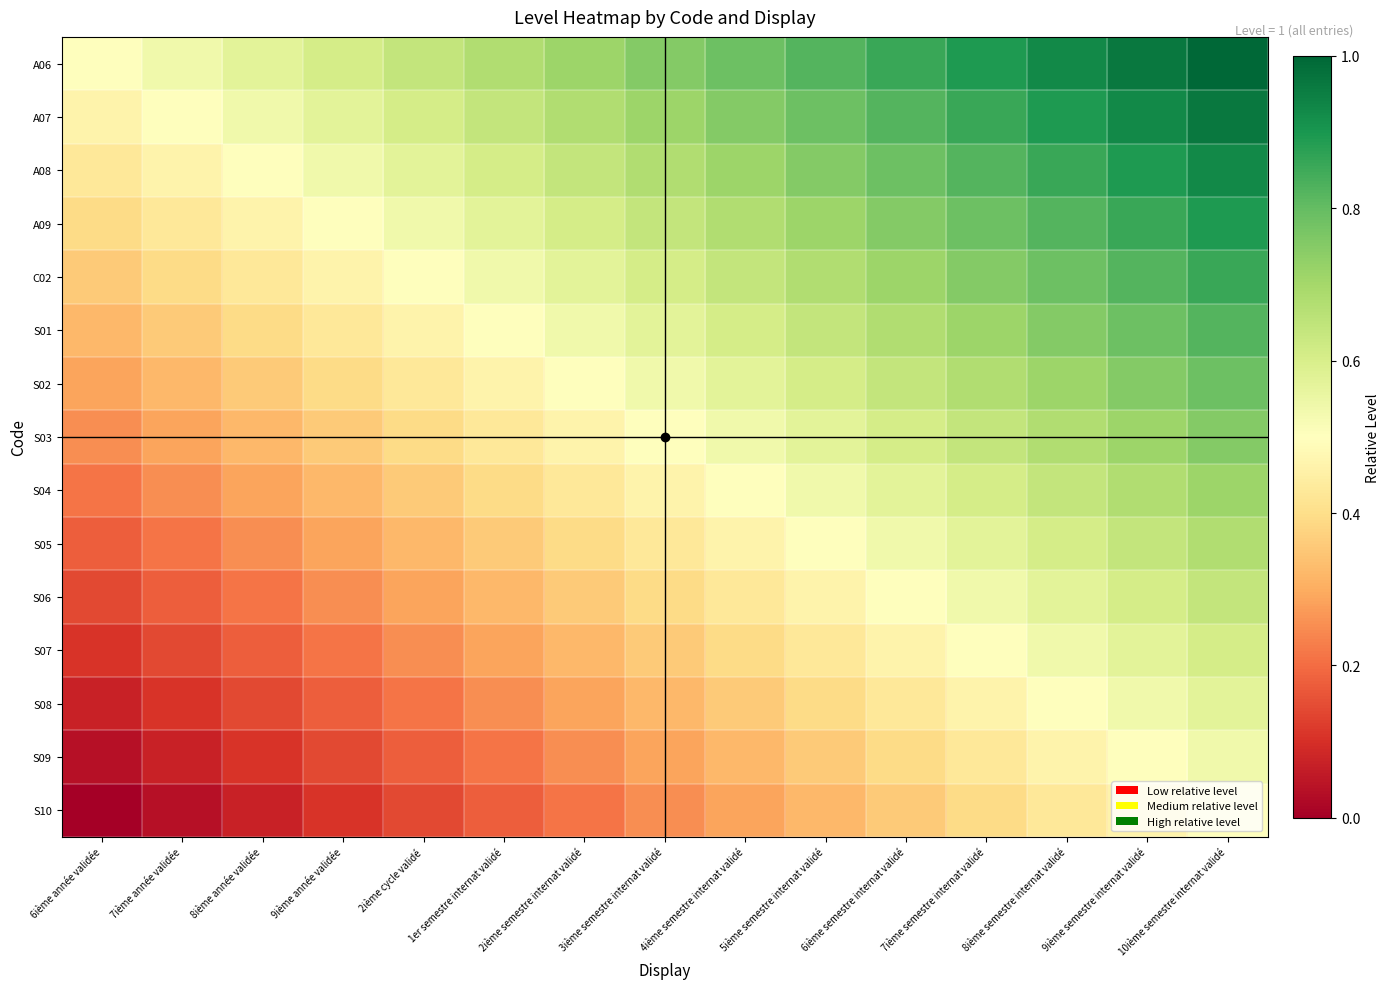

List the series in order of their peak value, lowest first.

S10, S09, S08, S07, S06, S05, S04, S03, S02, S01, C02, A09, A08, A07, A06